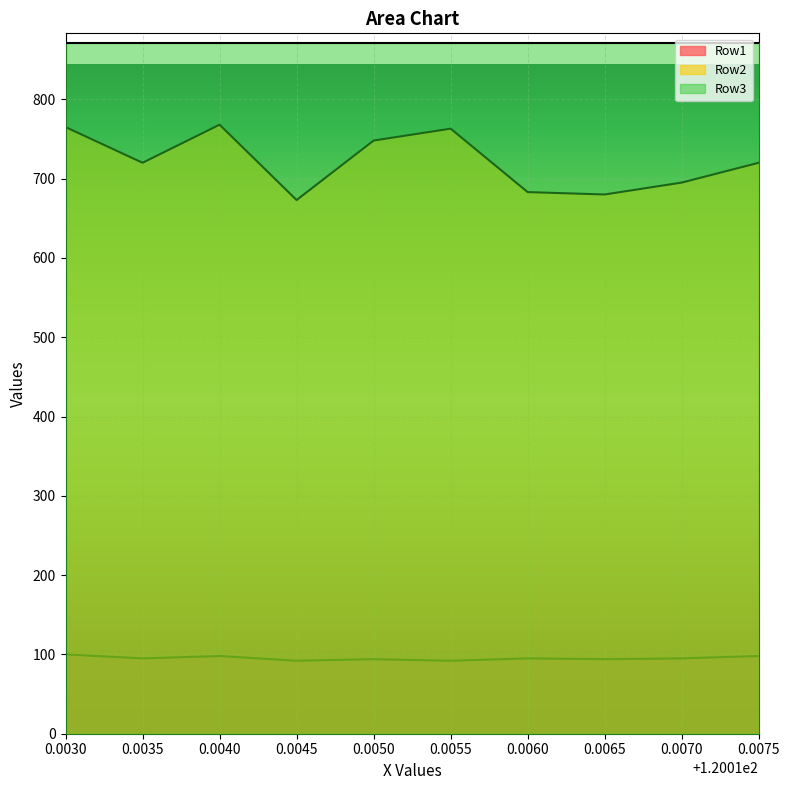

Where does the Row2 series first go above 720?

0.0030